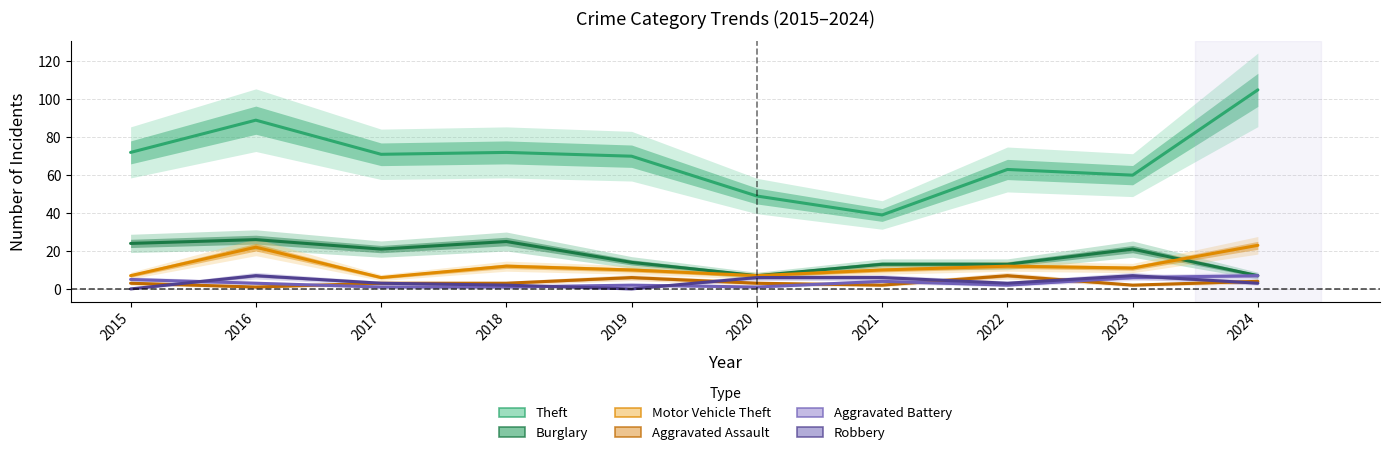

What are all the series names shown in the legend?

Theft, Burglary, Motor Vehicle Theft, Aggravated Assault, Aggravated Battery, Robbery